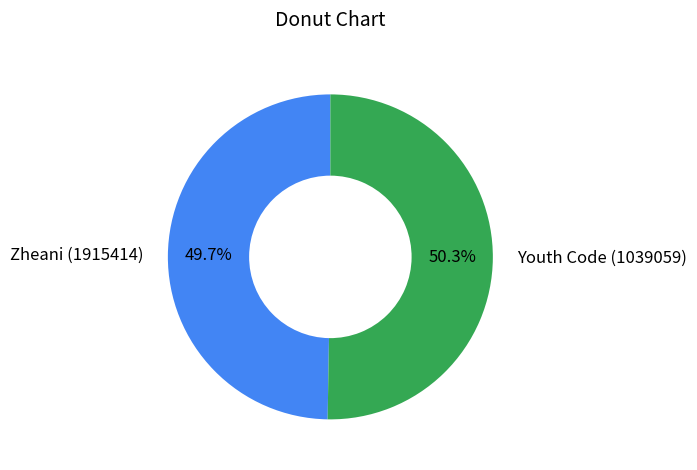

True or false: Zheani (1915414) accounts for 36% of the total.

False